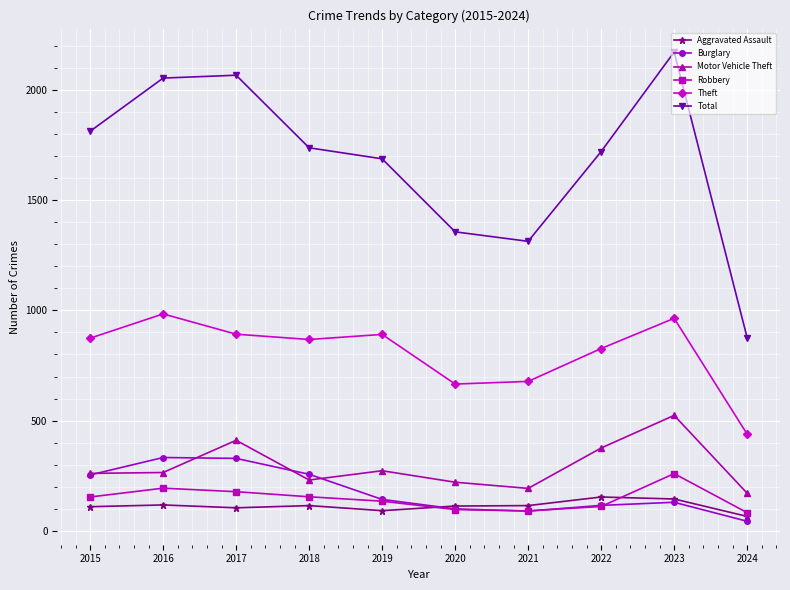

What is the difference between the second highest and minimum values in the Aggravated Assault series?

79